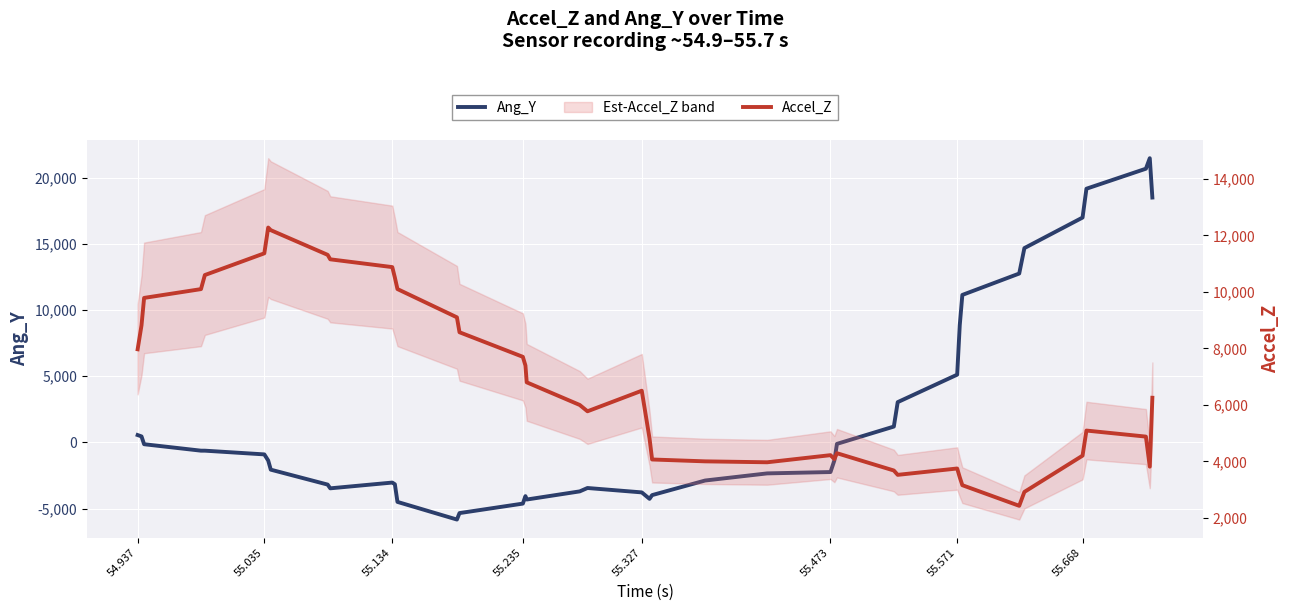

What are all the series names shown in the legend?

Ang_Y, Accel_Z